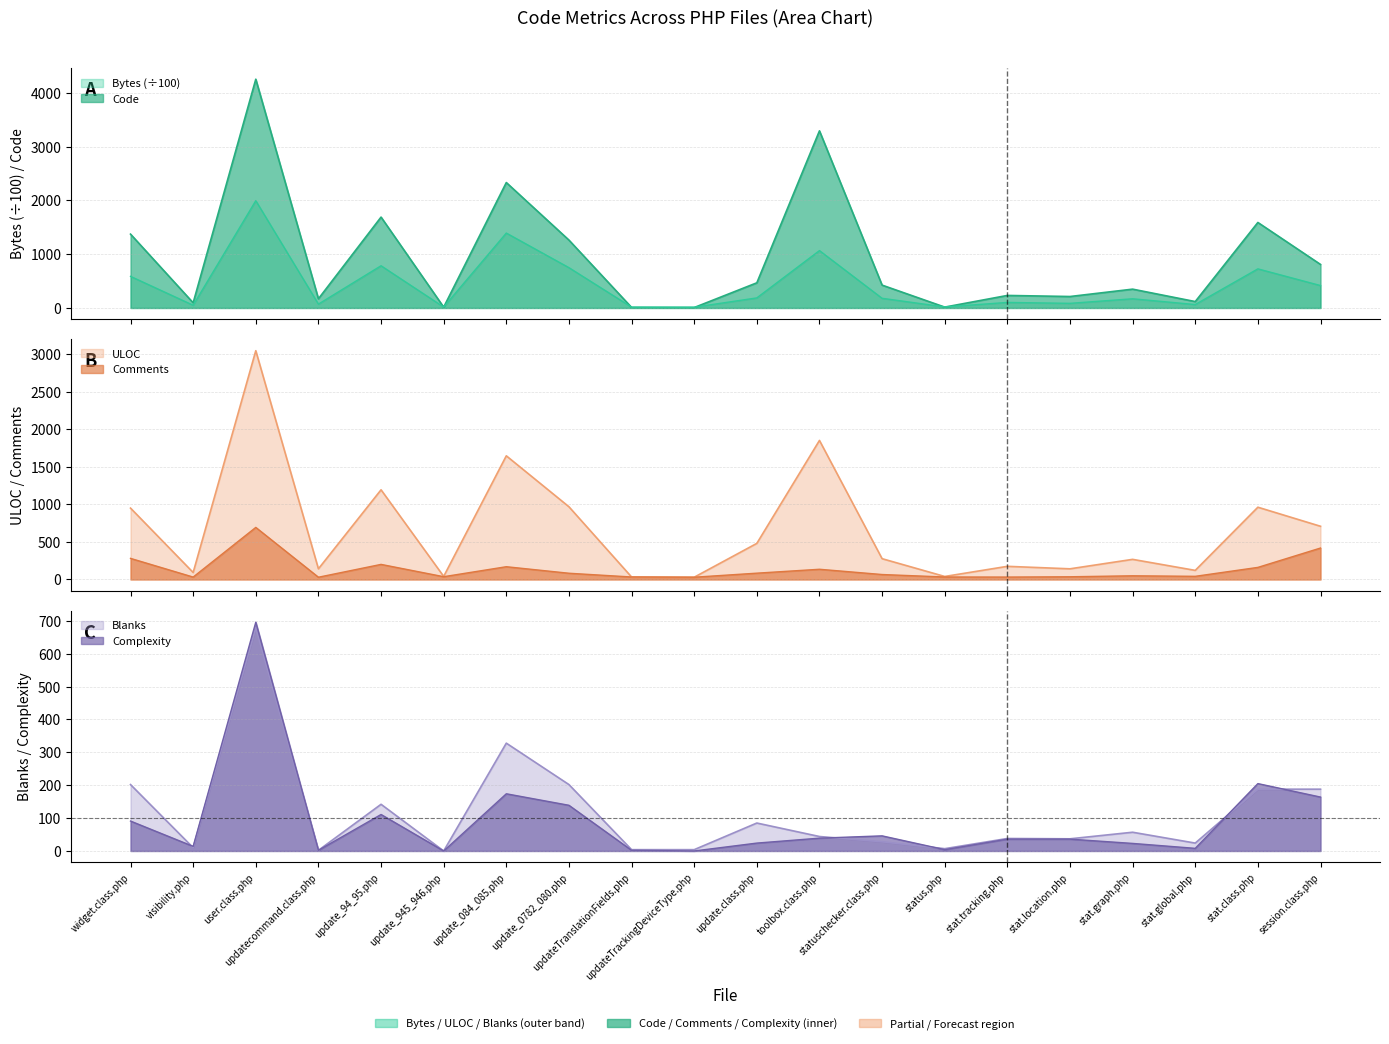

What is the label of the 8th point from the left?

update_0782_080.php